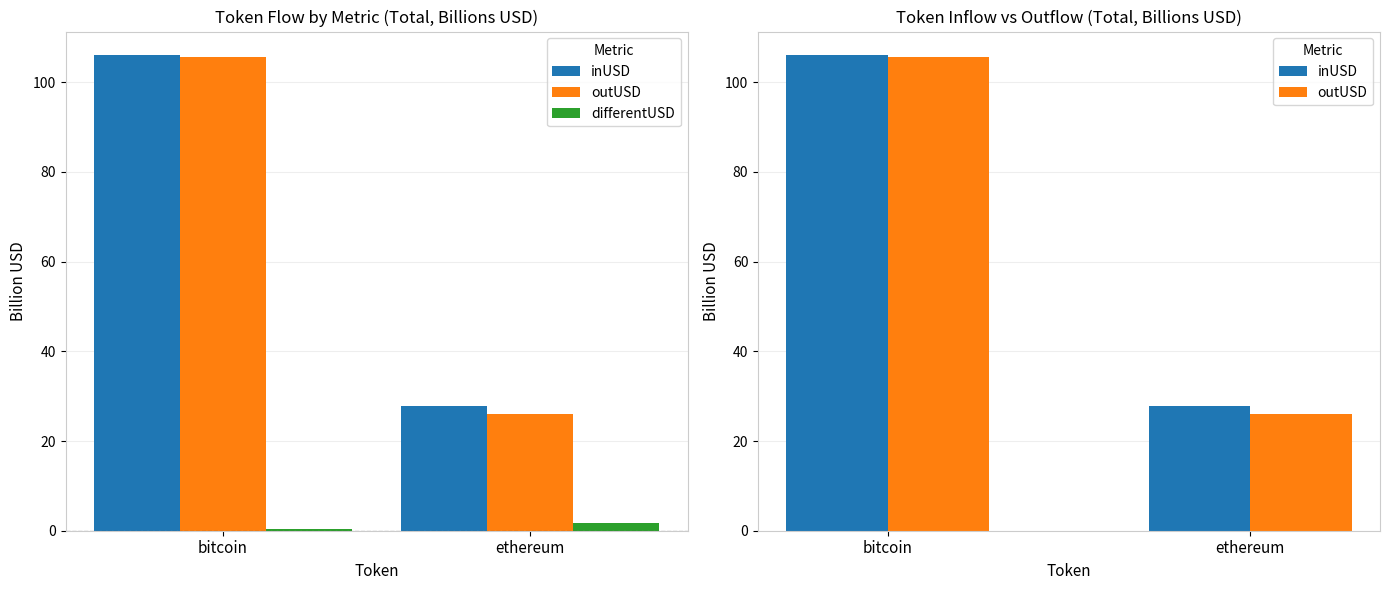

What is the difference between the differentUSD values at bitcoin and ethereum?

1.4